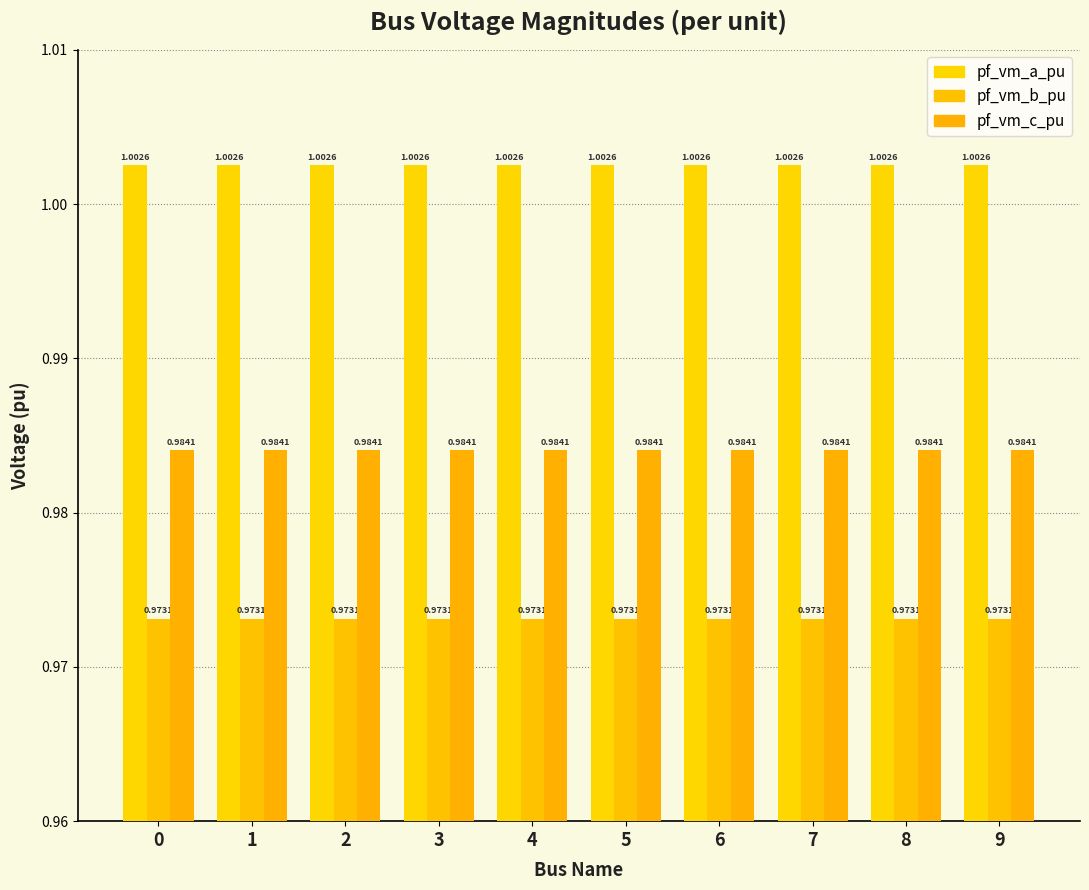

Count the pf_vm_a_pu values in the range 1 to 2.

10